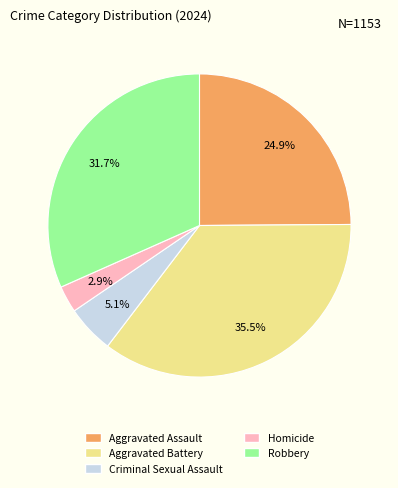

Is it true that Criminal Sexual Assault is 14% of the pie?

False